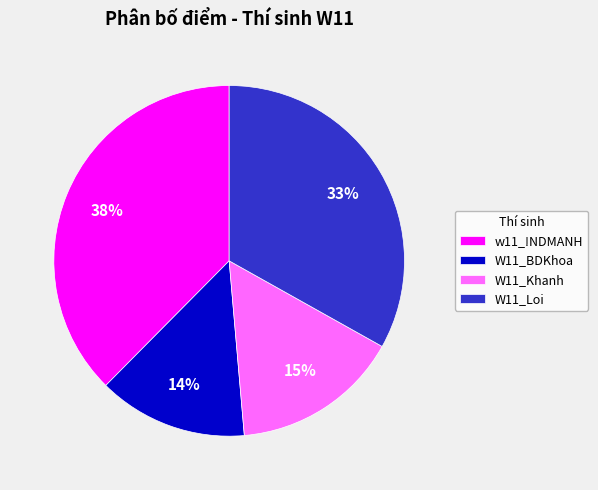

To the nearest percent, what is the difference between the W11_Loi and W11_BDKhoa slice percentages?

19%